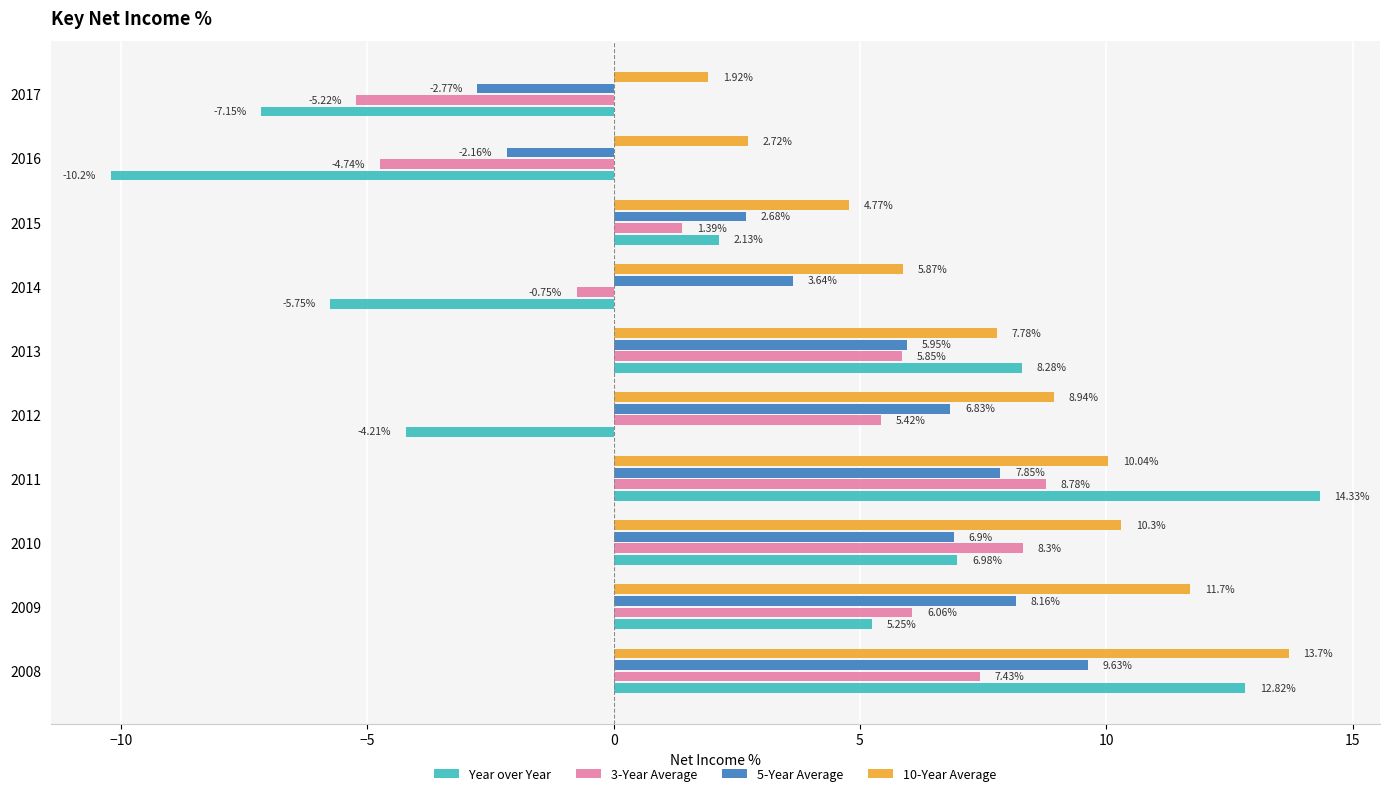

What is the difference between the 10-Year Average values at 2010 and 2008?

3.4